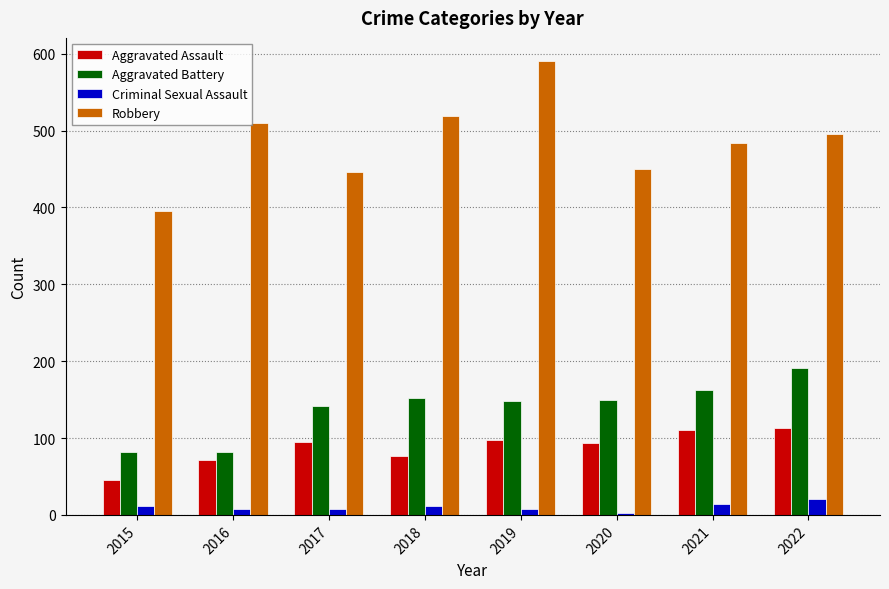

Which series has the largest total across all categories?

Robbery